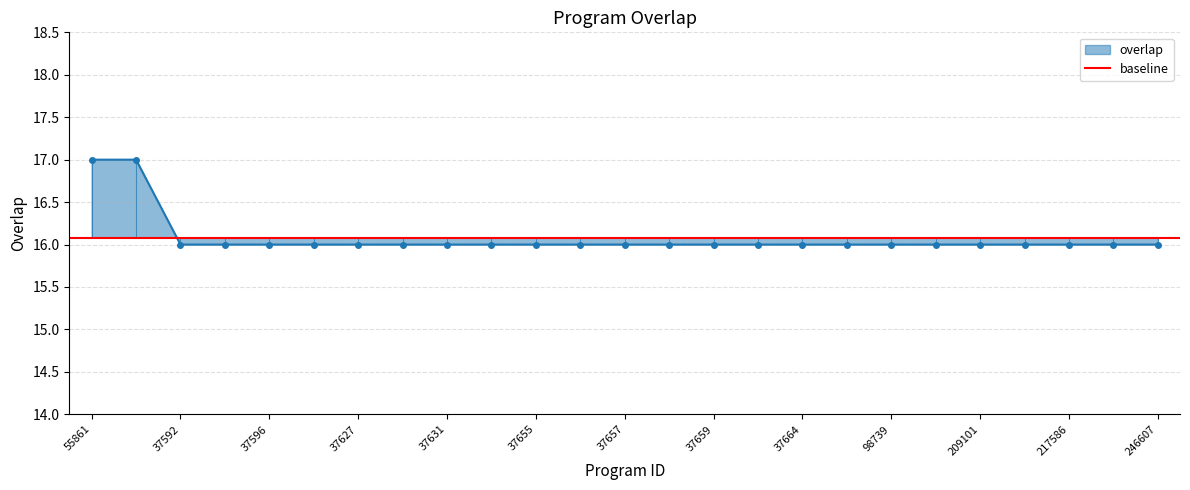

True or false: there are more than 2 points higher than both neighbors.

False